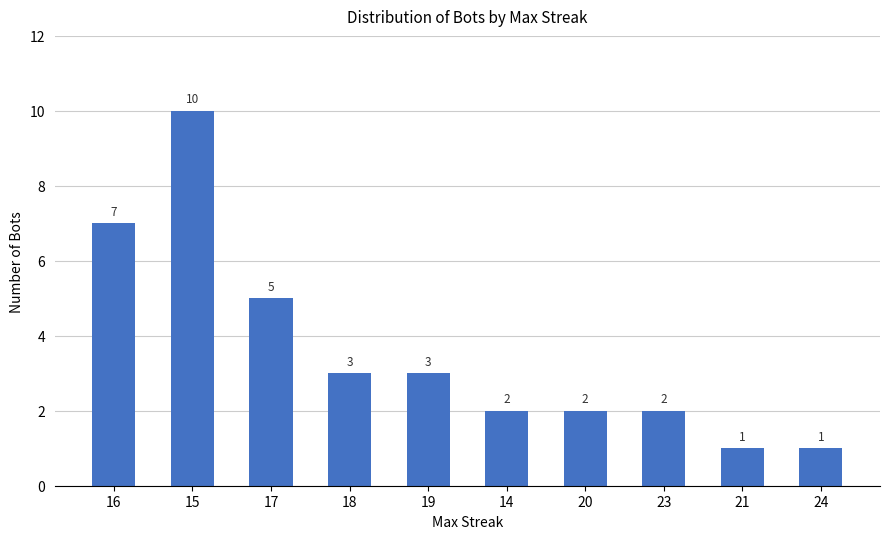

What is the average value?

4